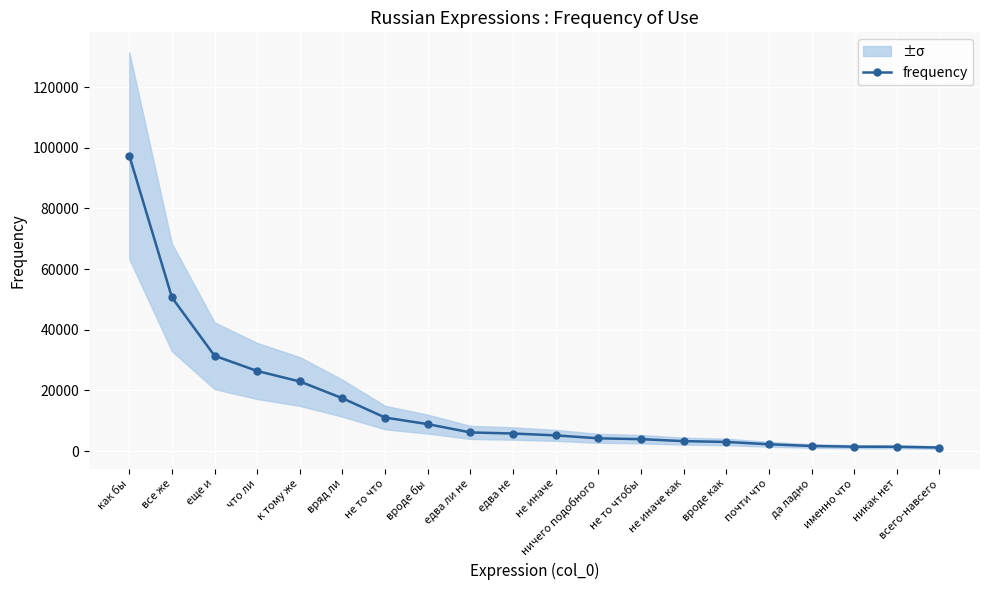

How many lines are shown in the chart?

1